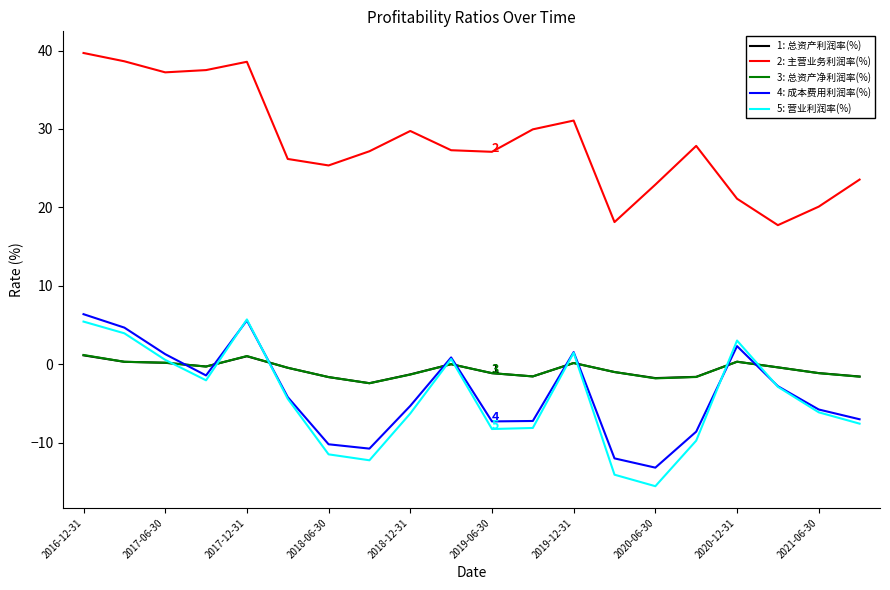

True or false: 2: 主营业务利润率(%) and 5: 营业利润率(%) cross at least once.

False